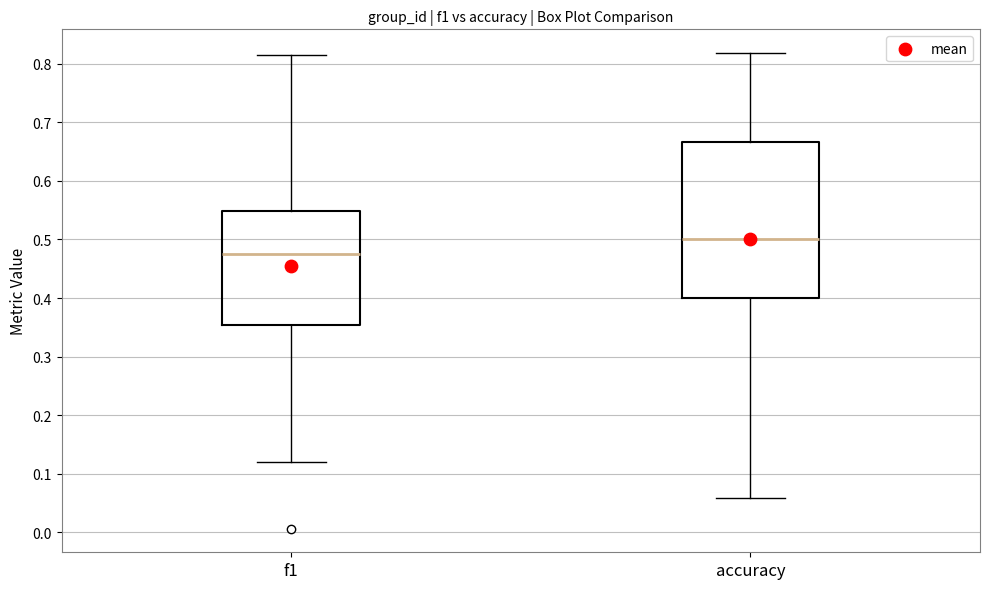

Reading left to right, transcribe this box plot: for each box, give where its median line is, the range the box spans, and where its two whiskers end, as read against the y-axis. The values are not printed on the chart, so give them approximately, as read against the axis.

f1: median 0.47, box 0.35 to 0.55, whiskers 0.12 to 0.82
accuracy: median 0.50, box 0.40 to 0.67, whiskers 0.06 to 0.82